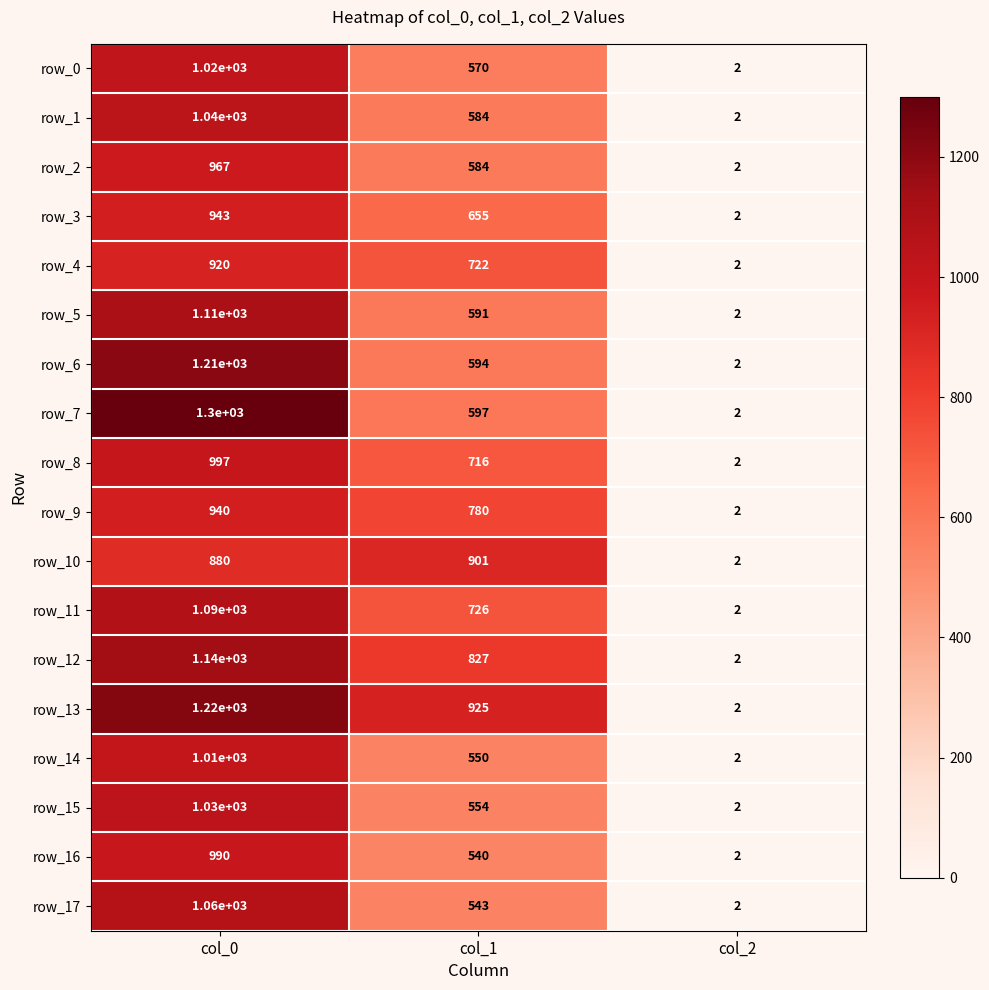

Between col_0 and col_2, which series saw the biggest shift?

row_7